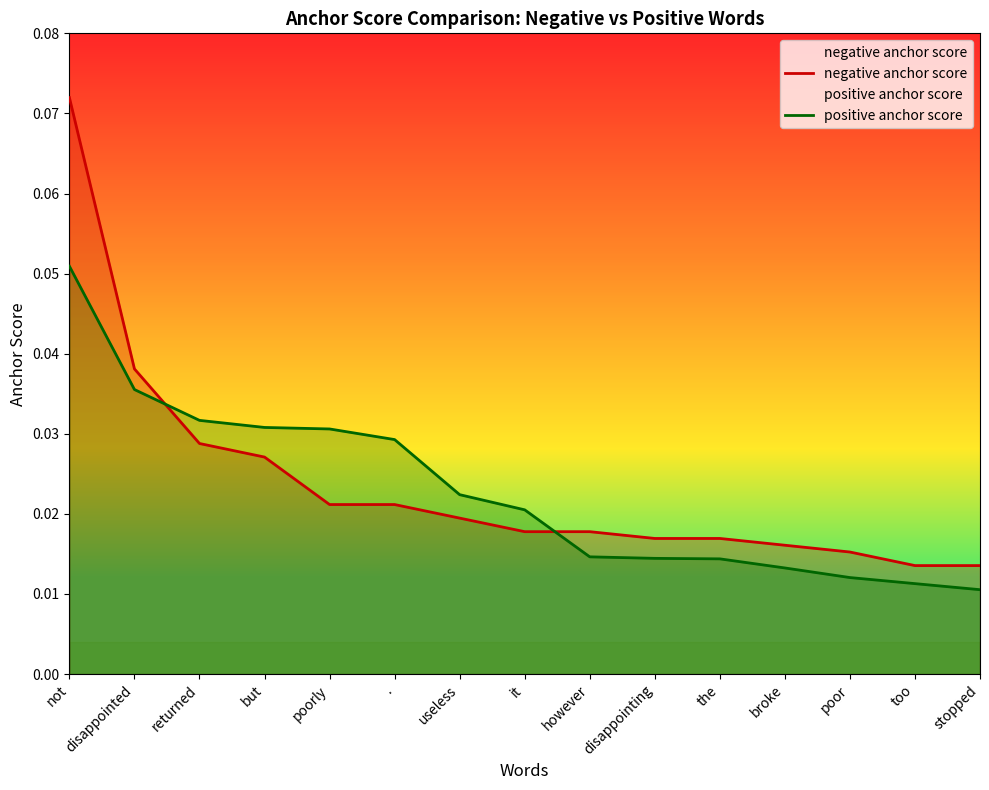

The negative anchor score series shows 0.0 at broke. True or false?

False